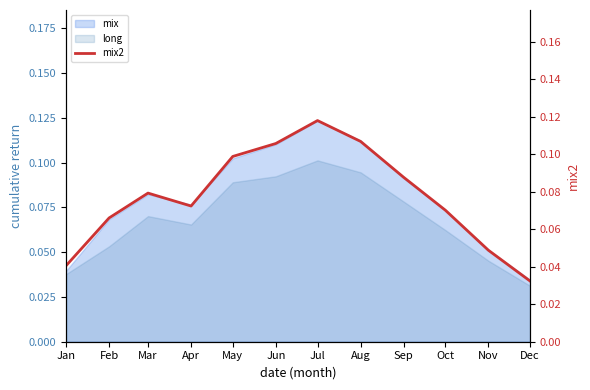

Reading left to right, list all the values displayed in this chart.

0.0	0.1	0.1	0.1	0.1	0.1	0.1	0.1	0.1	0.1	0.0	0.0